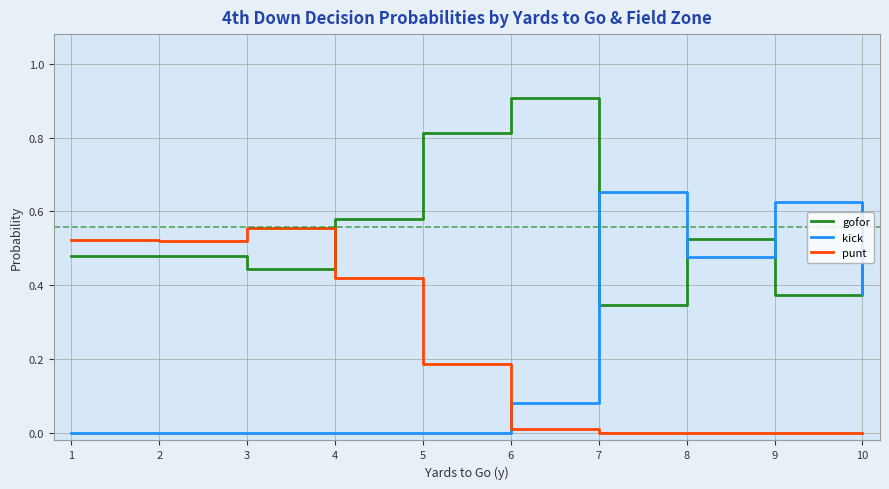

Which series has the largest range (max minus min)?

kick